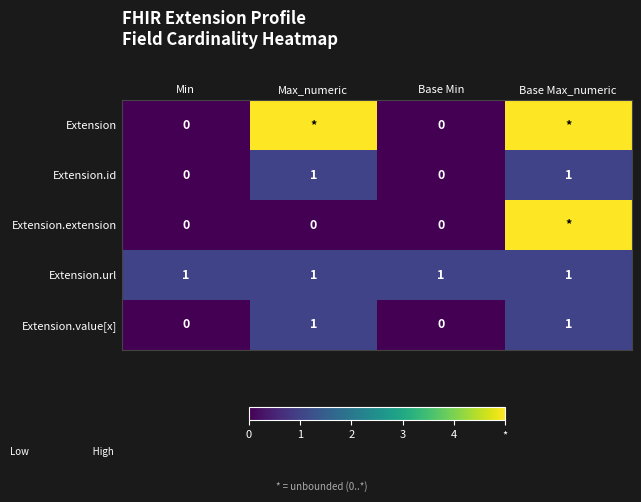

How many Extension.value[x] values are between 0 and 1?

4